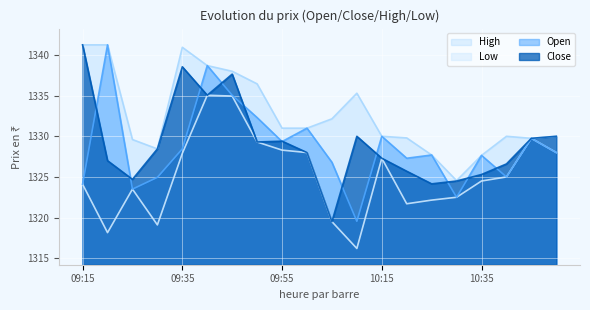

Which series has the largest total across all categories?

High